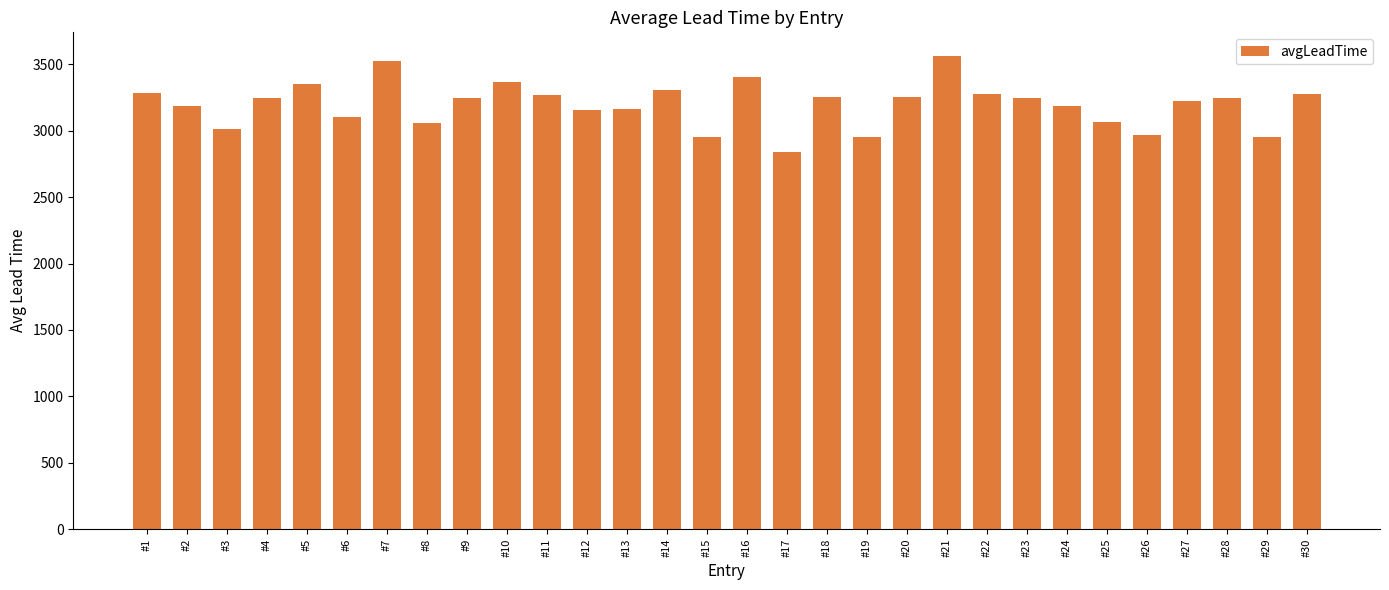

How many data points are less than 3245?

15